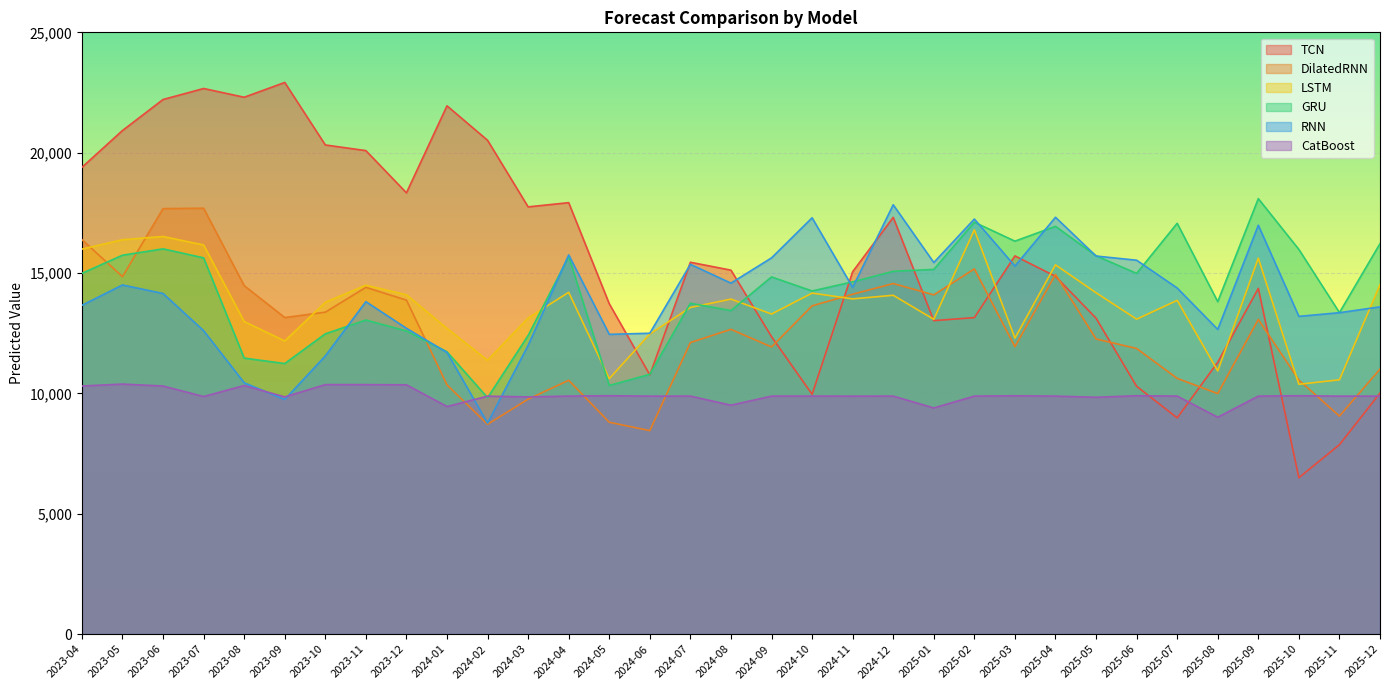

Which category has the lowest value in the RNN series?

2024-02